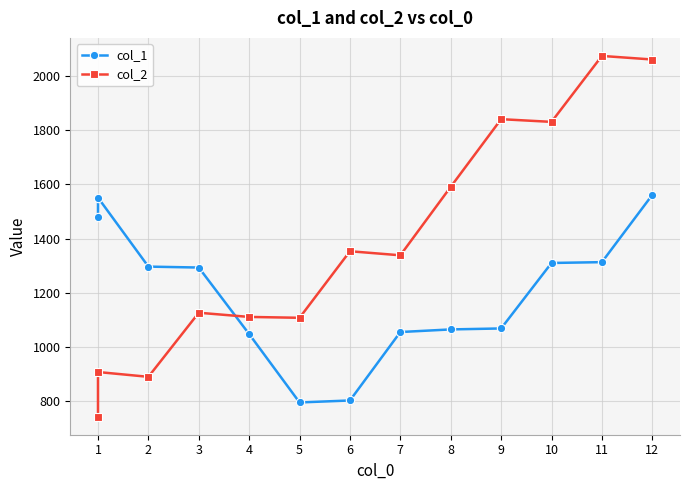

At how many categories does at least one series exceed 1742?

4